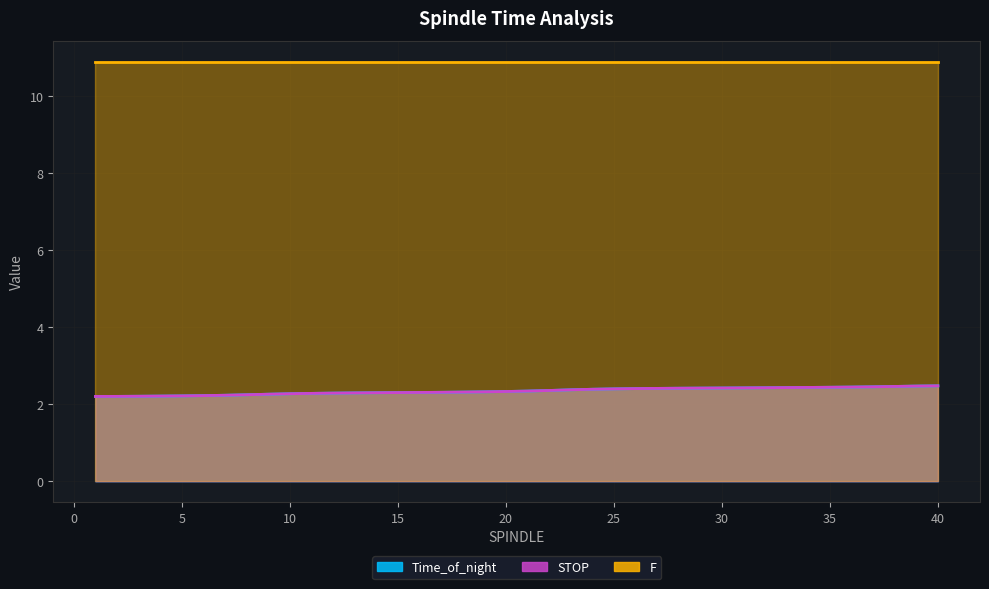

True or false: Time_of_night and STOP cross at least once.

False